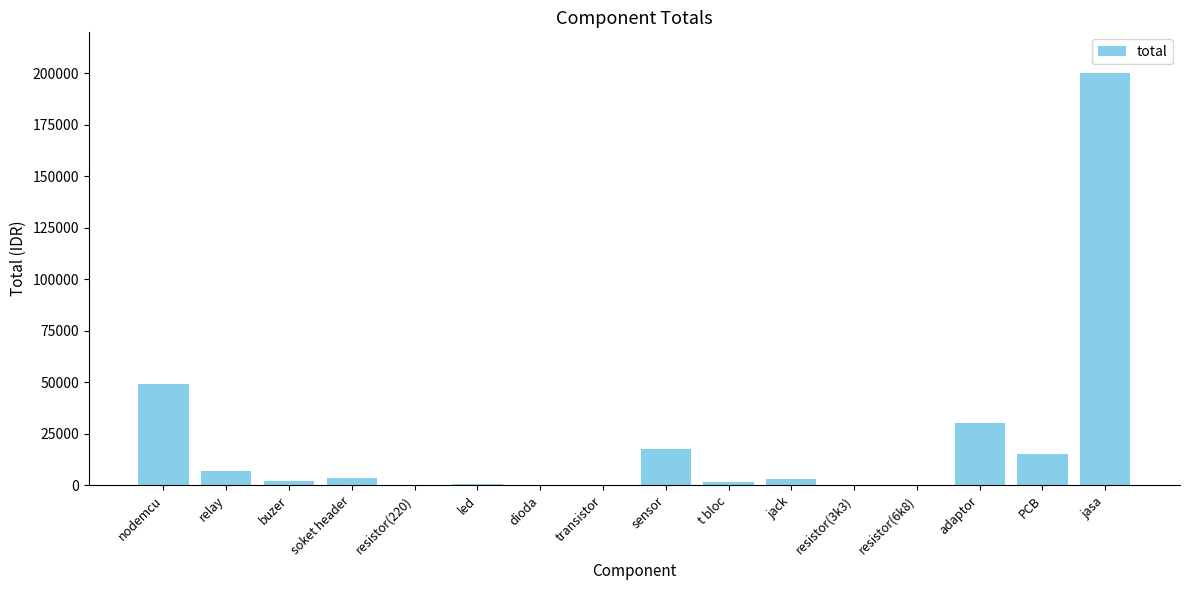

The value at jasa is 200000. True or false?

True